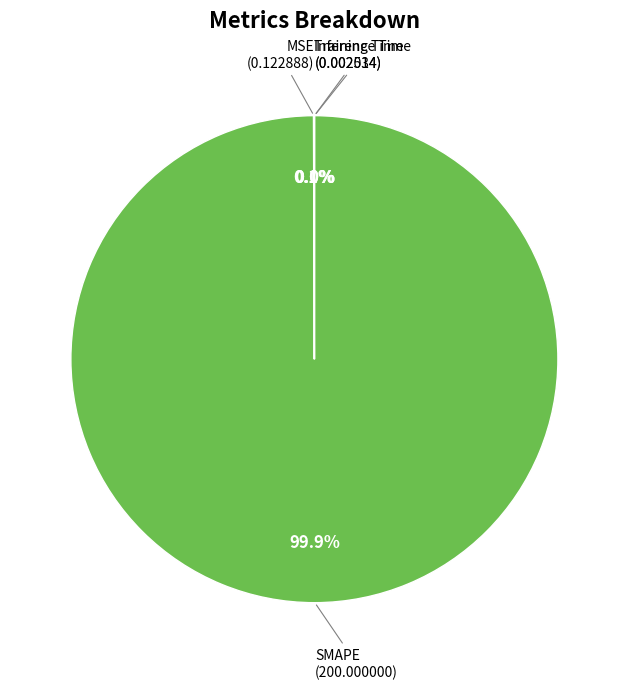

What is the majority slice?

SMAPE